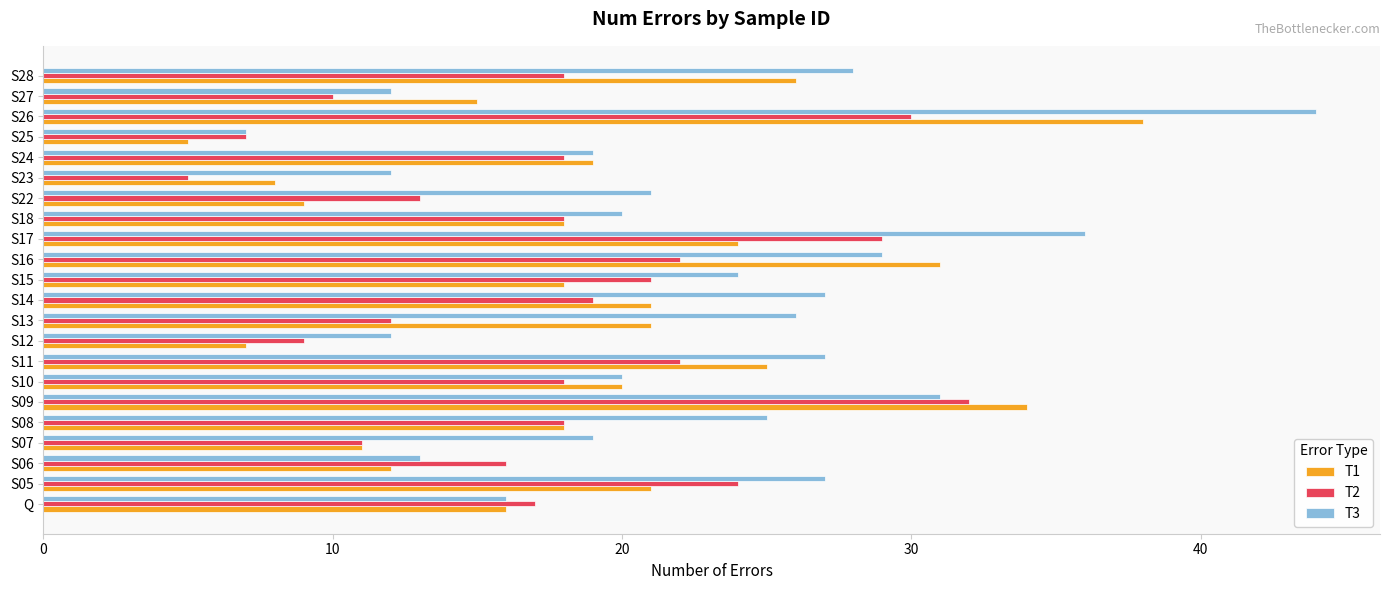

True or false: T2 has a value of 39 at S26.

False